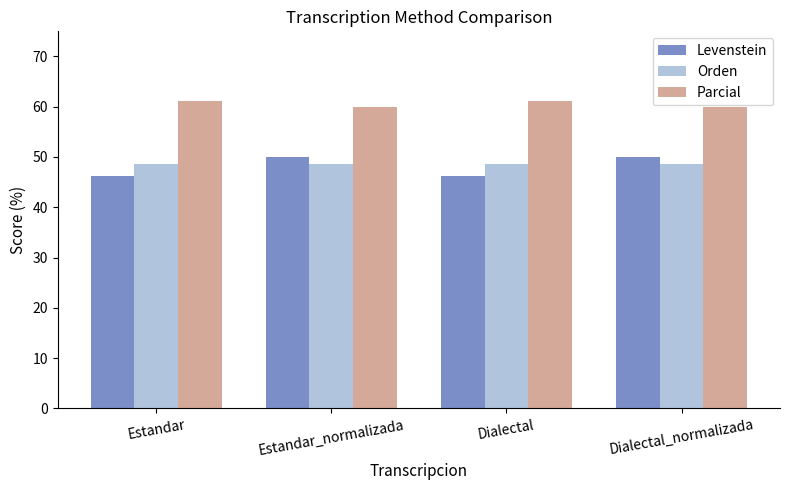

Reading left to right, transcribe all the data shown in this chart.

Levenstein: 46.2	50.0	46.2	50.0
Orden: 48.6	48.6	48.6	48.6
Parcial: 61.1	60.0	61.1	60.0